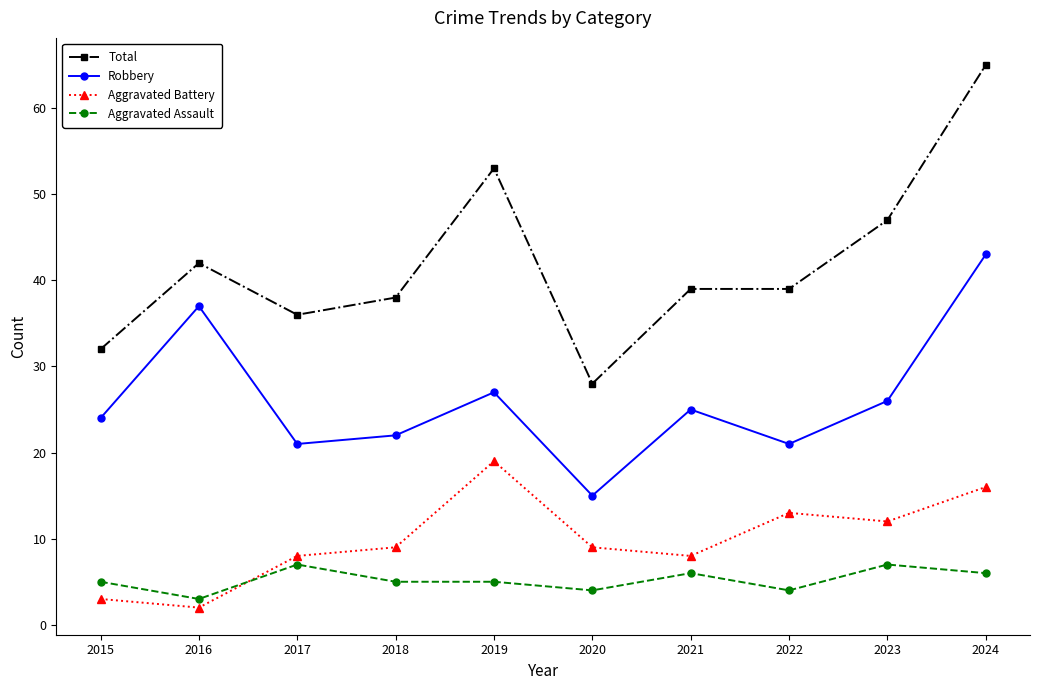

What is the difference between the second highest and second lowest values in the Total series?

21